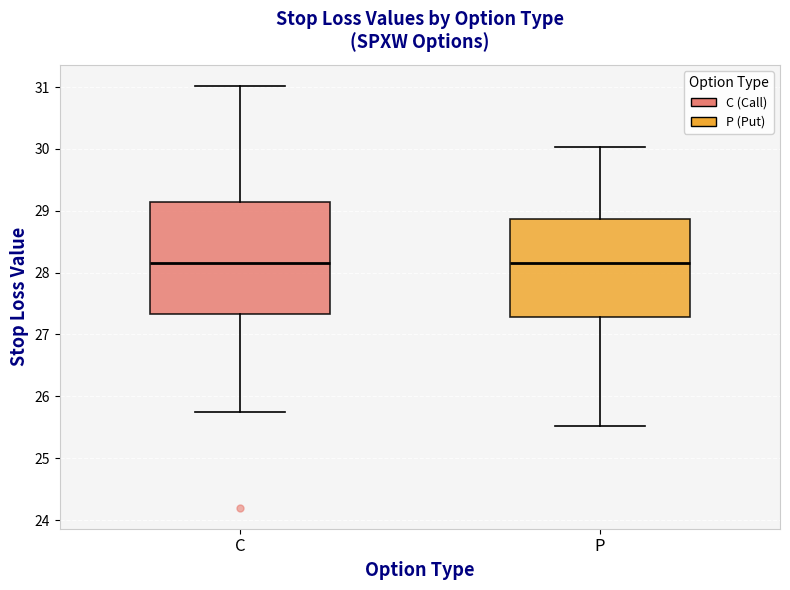

Reading left to right, transcribe this box plot: for each box, give where its median line is, the range the box spans, and where its two whiskers end, as read against the y-axis. The values are not printed on the chart, so give them approximately, as read against the axis.

C: median 28.2, box 27.3 to 29.2, whiskers 25.7 to 31.0
P: median 28.2, box 27.3 to 28.9, whiskers 25.5 to 30.0